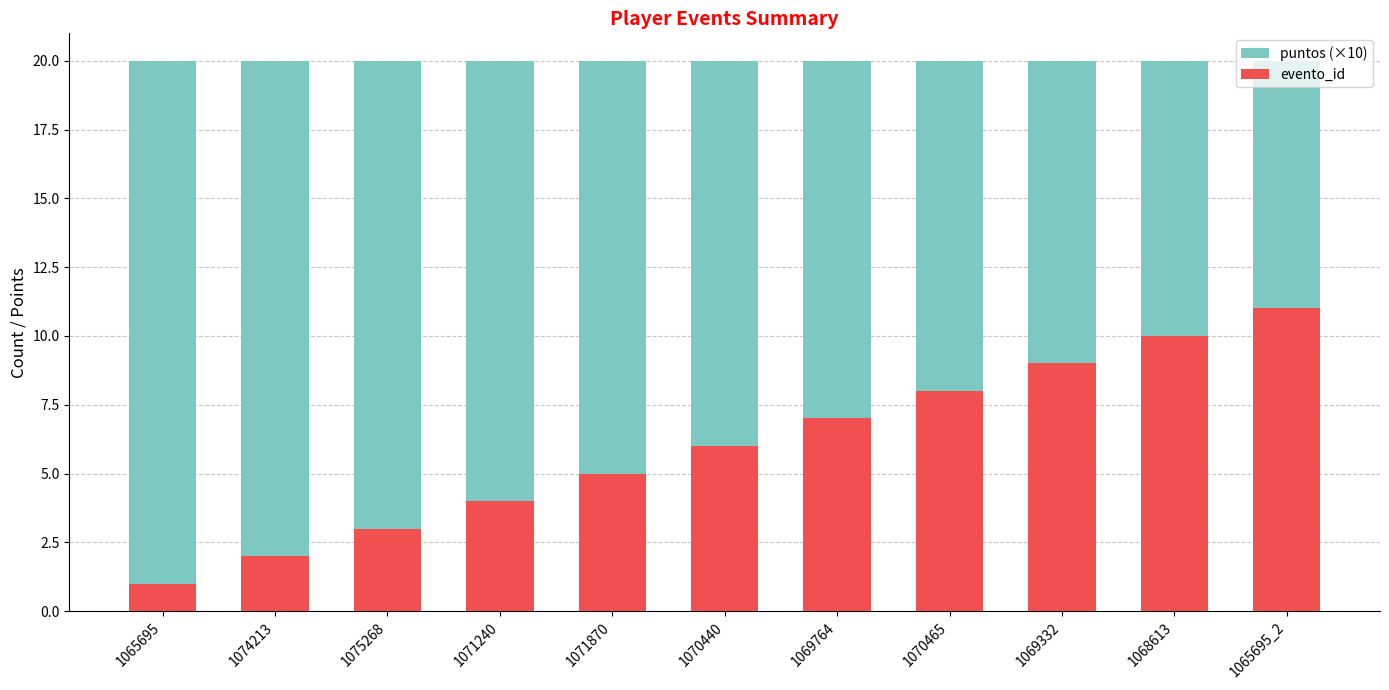

At which label does evento_id reach its minimum?

1065695